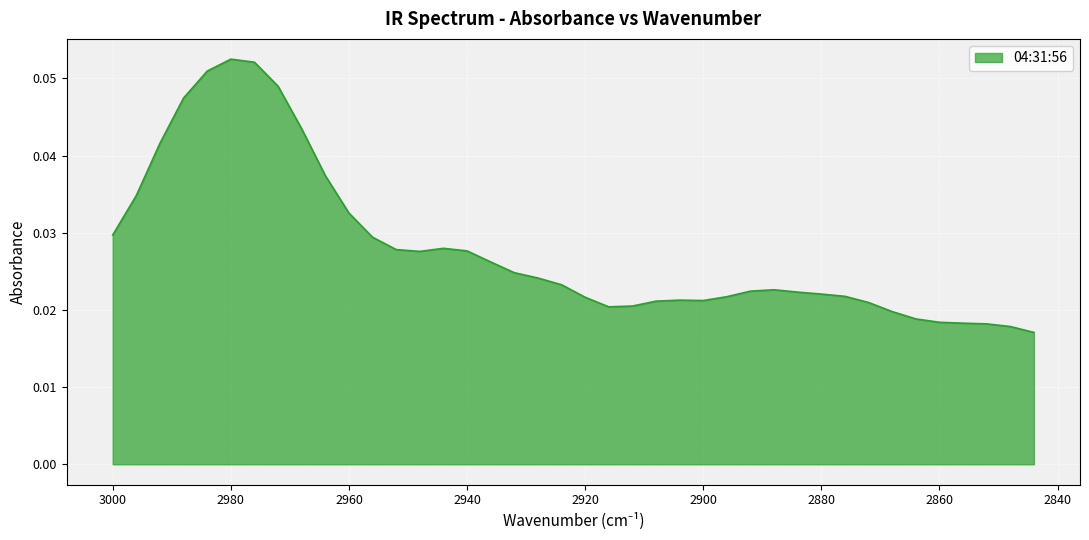

Reading left to right, what are all the values shown in this chart?

0.0	0.0	0.0	0.0	0.1	0.1	0.1	0.0	0.0	0.0	0.0	0.0	0.0	0.0	0.0	0.0	0.0	0.0	0.0	0.0	0.0	0.0	0.0	0.0	0.0	0.0	0.0	0.0	0.0	0.0	0.0	0.0	0.0	0.0	0.0	0.0	0.0	0.0	0.0	0.0